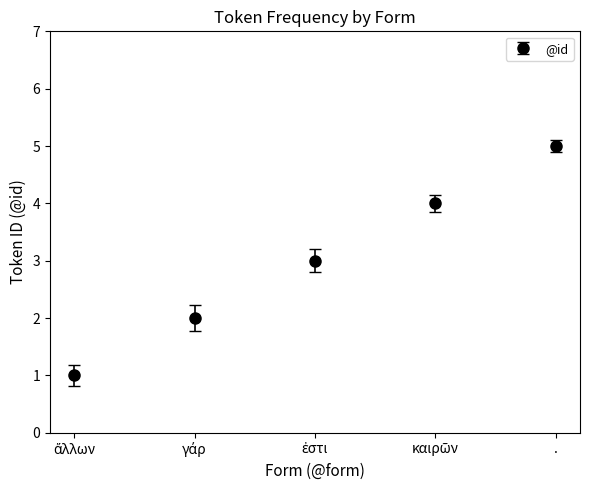

What is the label of the 5th point from the left?

.